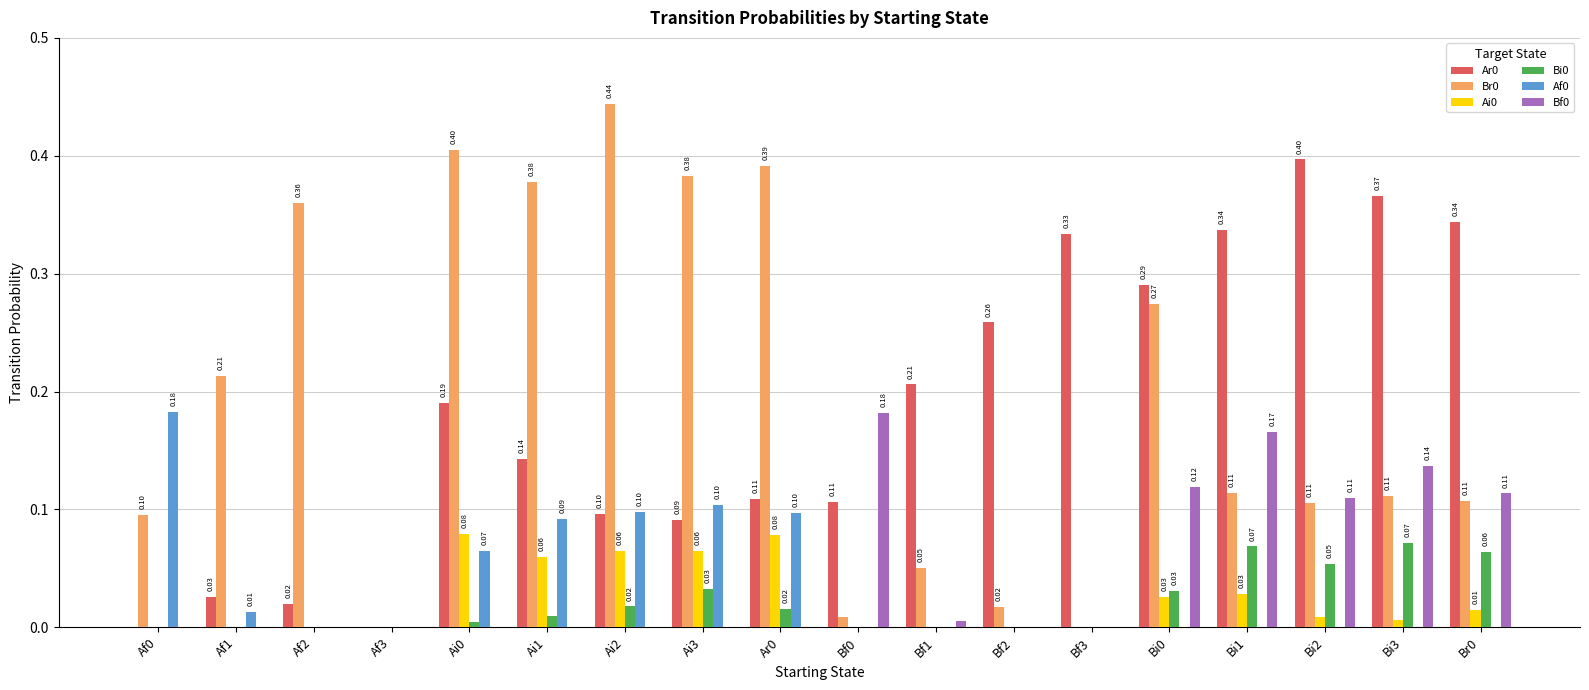

Is the value of Ai0 at Ai2 greater than the value of Bi0 at Af0?

Yes